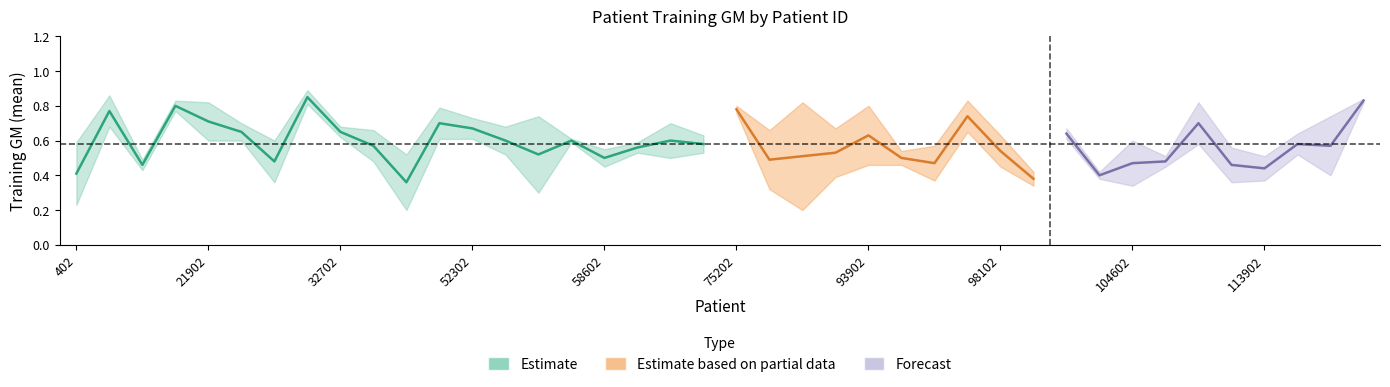

Which category has the lowest value across all series?

46702